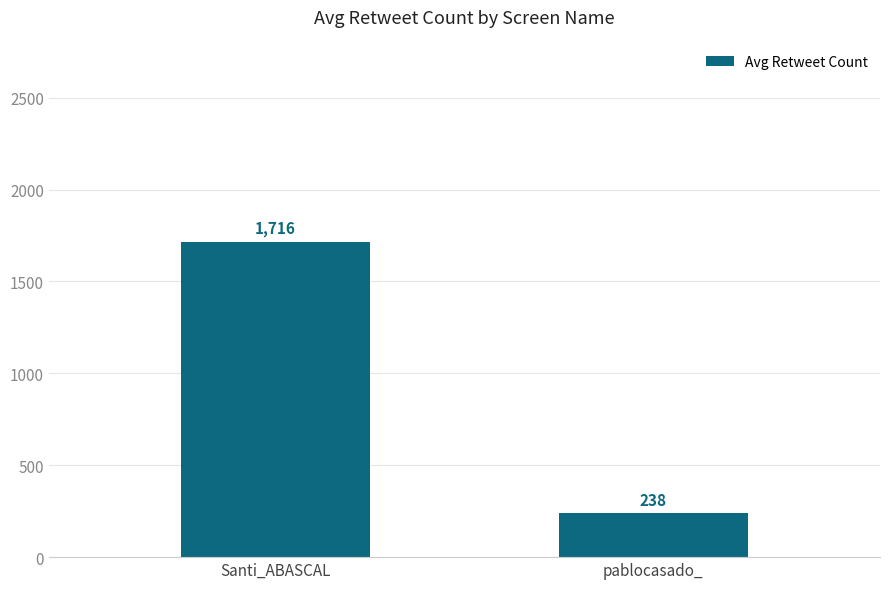

Read the value at pablocasado_.

238